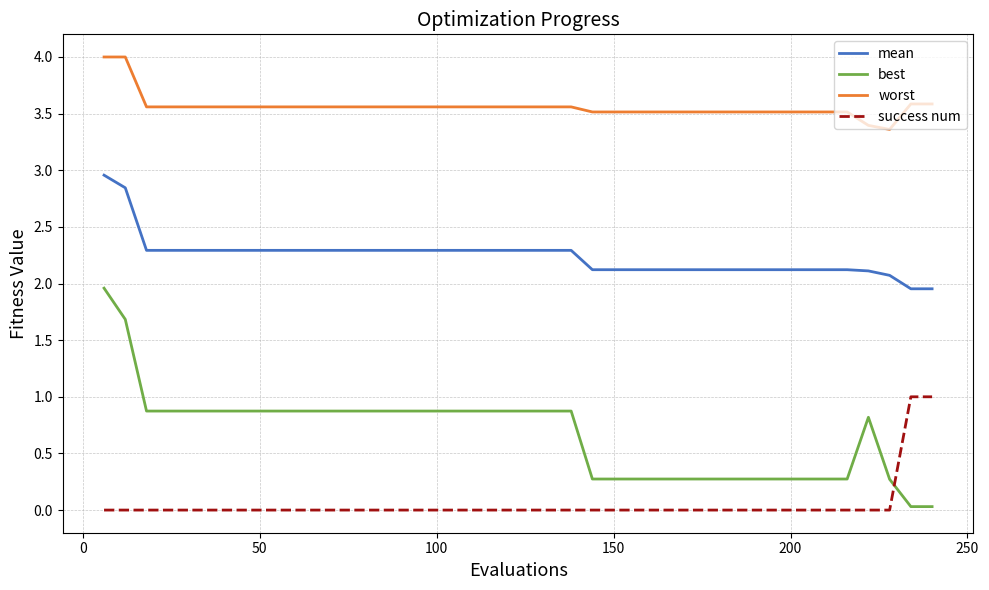

List the series in order of their peak value, highest first.

worst, mean, best, success num